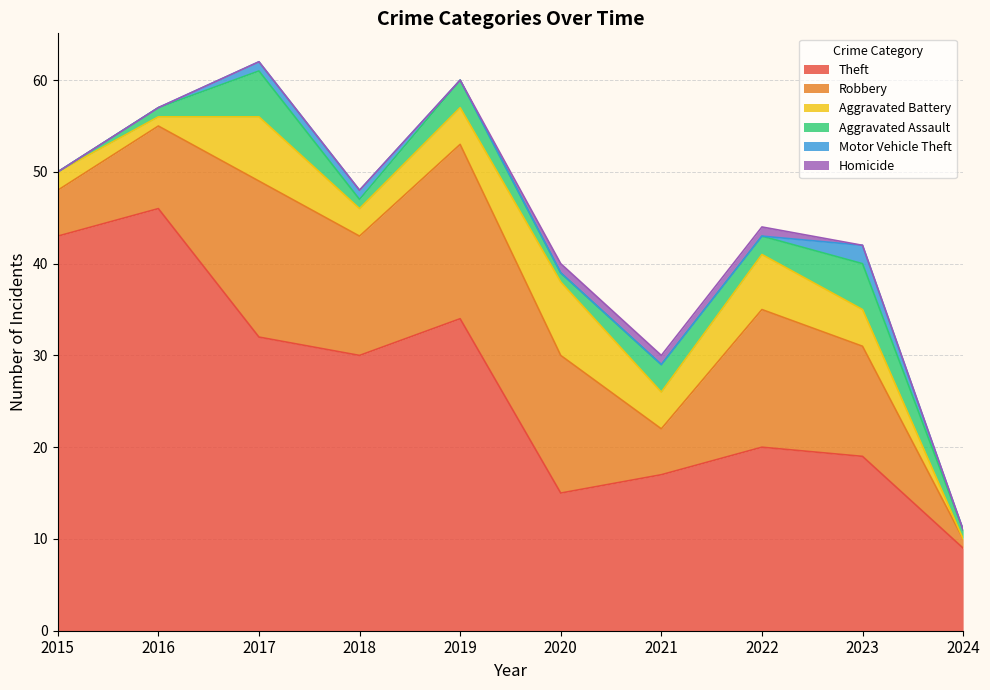

At which label does Aggravated Battery reach its peak?

2020